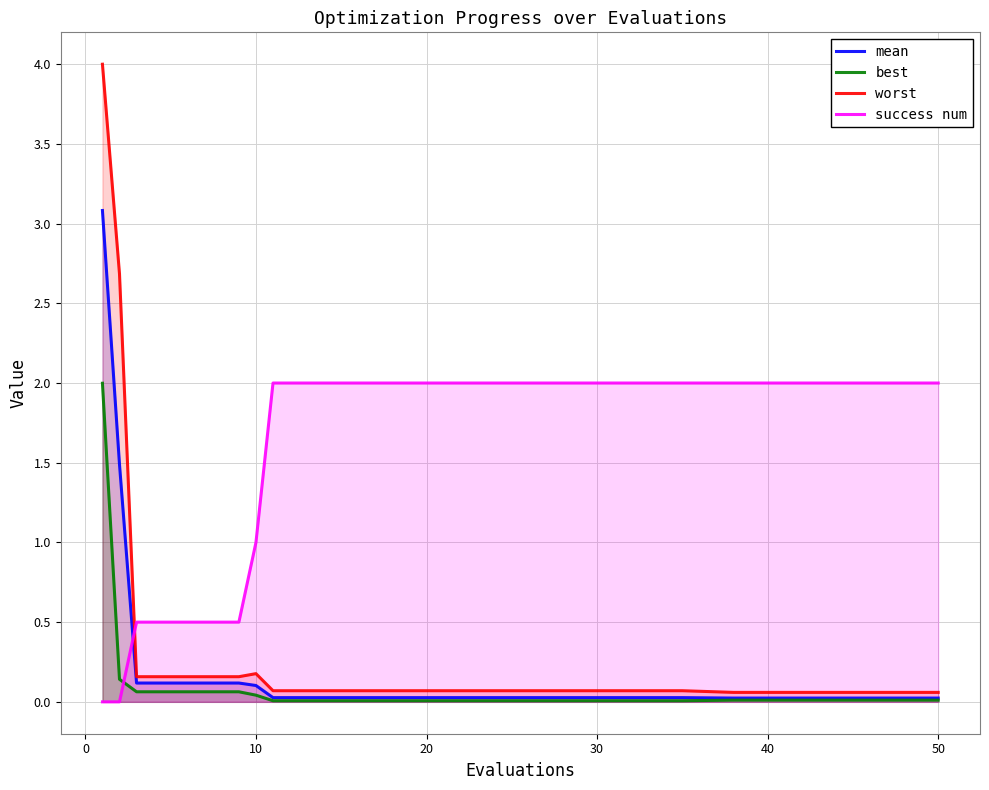

True or false: best and mean cross at least once.

False